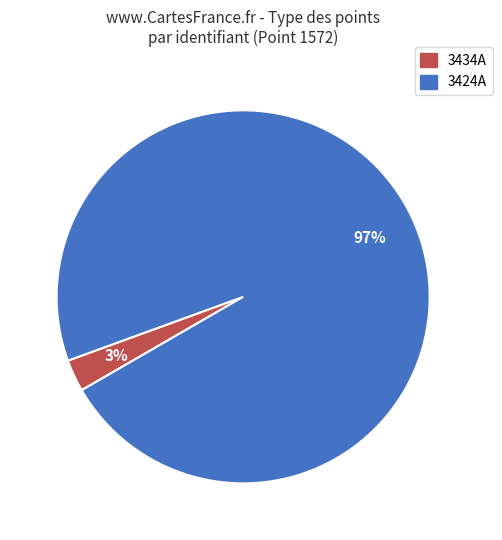

To the nearest percent, what is the difference between the 3424A and 3434A slice percentages?

94%